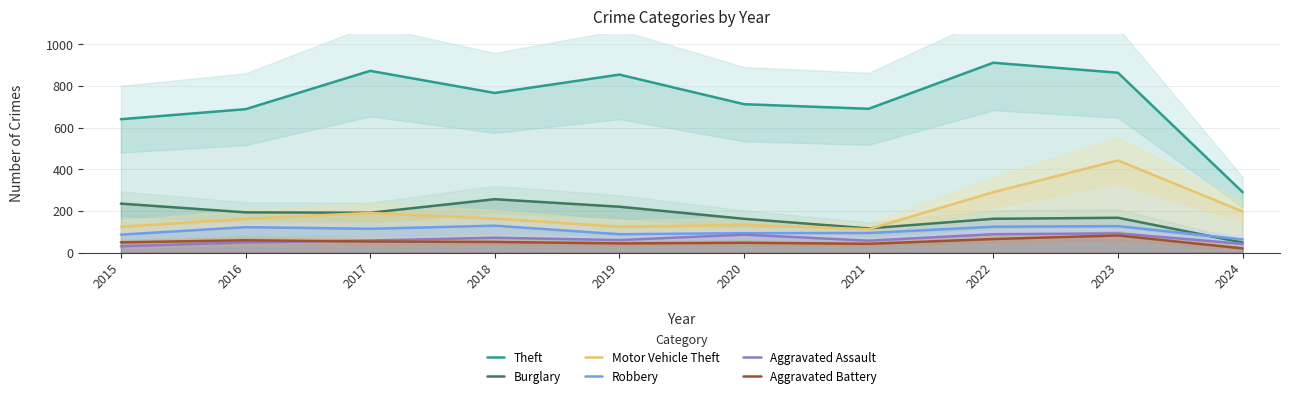

Reading left to right, what are all the values shown in this chart?

Theft: 2015=641	2016=689	2017=873	2018=767	2019=855	2020=713	2021=691	2022=912	2023=864	2024=291
Burglary: 2015=236	2016=194	2017=192	2018=257	2019=221	2020=163	2021=117	2022=163	2023=168	2024=49
Motor Vehicle Theft: 2015=125	2016=163	2017=191	2018=164	2019=125	2020=134	2021=113	2022=291	2023=443	2024=198
Robbery: 2015=87	2016=123	2017=115	2018=130	2019=89	2020=94	2021=95	2022=125	2023=128	2024=64
Aggravated Assault: 2015=31	2016=50	2017=59	2018=72	2019=61	2020=87	2021=58	2022=89	2023=93	2024=43
Aggravated Battery: 2015=50	2016=60	2017=54	2018=52	2019=45	2020=48	2021=43	2022=66	2023=83	2024=21